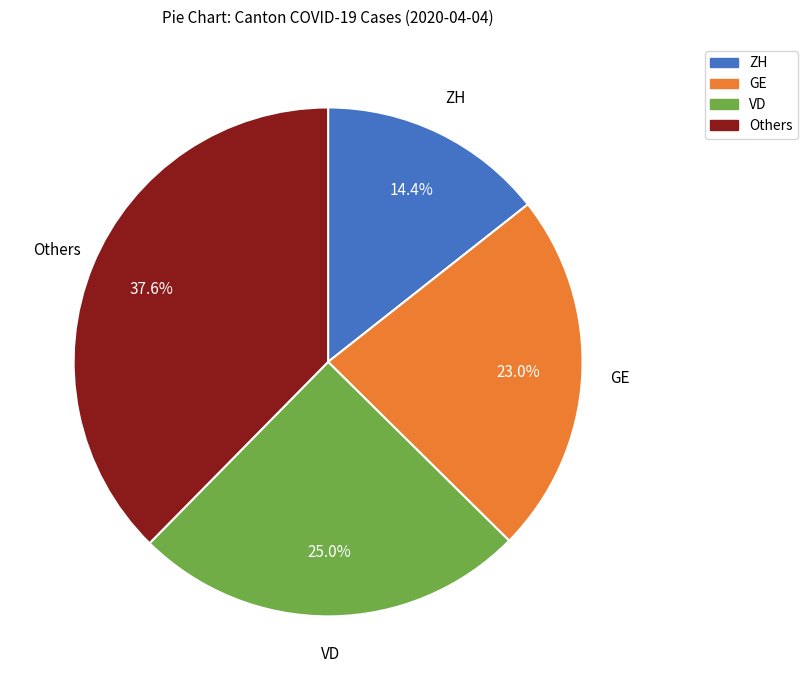

Is there a majority slice in this chart?

No